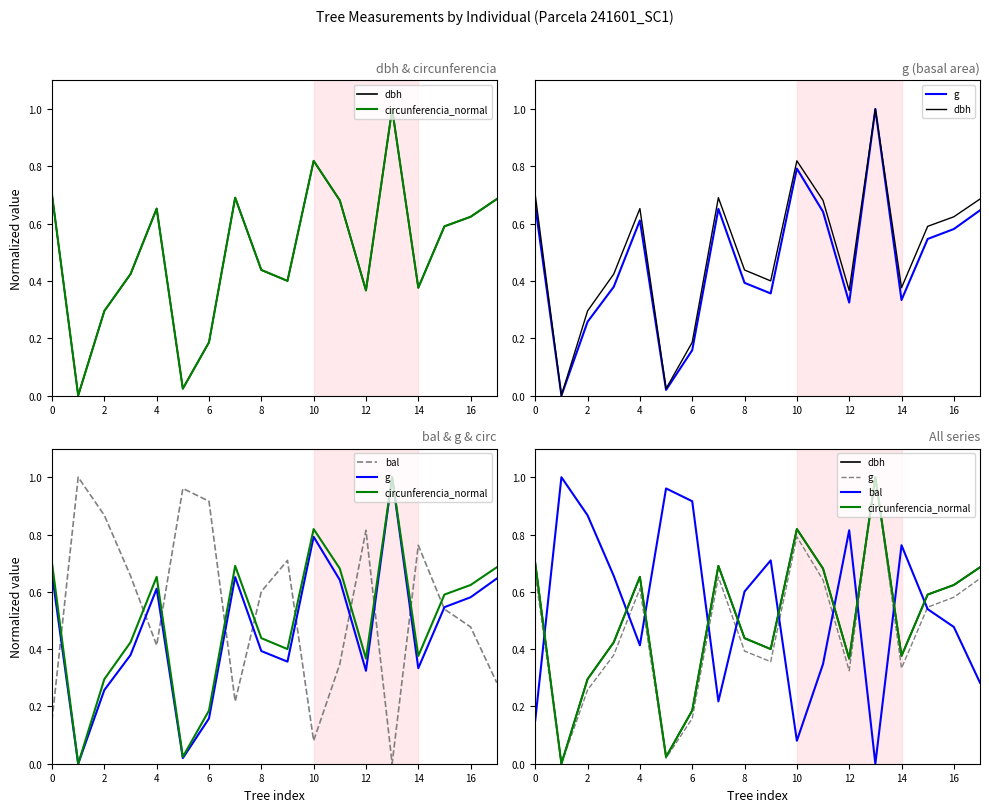

Does the chart display data point markers on the line(s)?

No